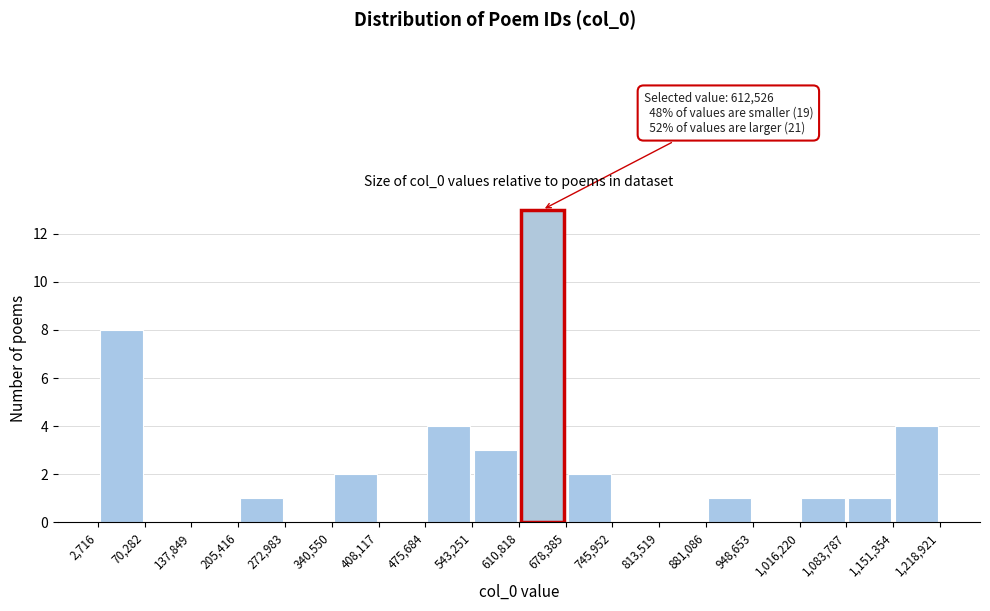

Over which range of the x-axis is the bar tallest?

610,818 to 678,385